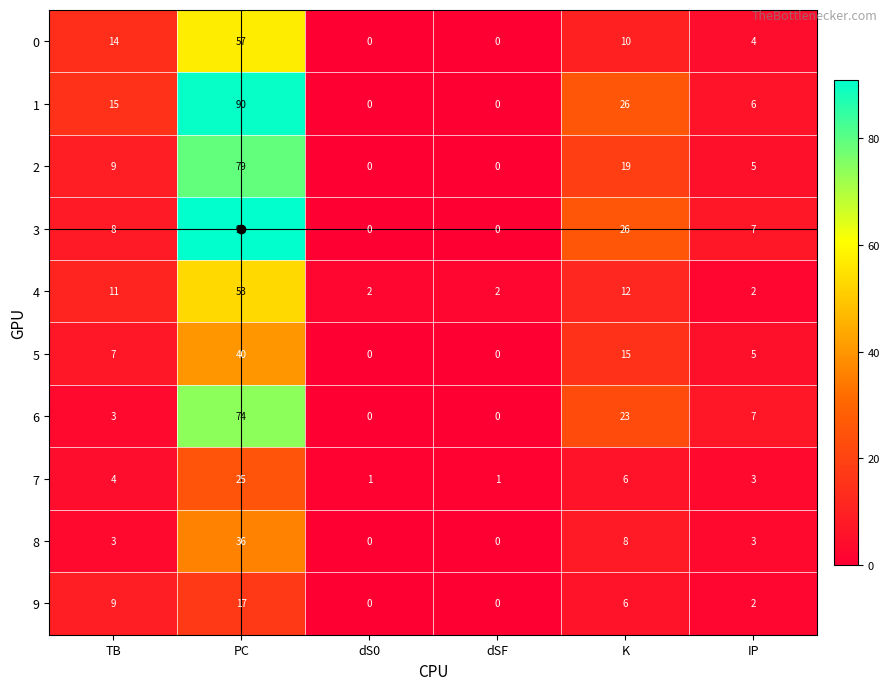

What is the total value across all series at K?

151